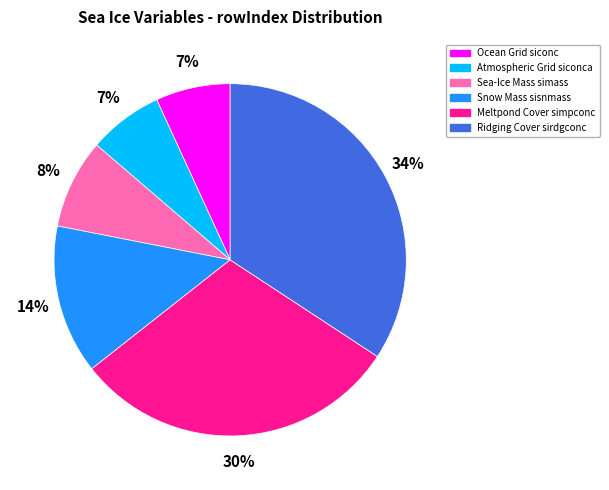

To the nearest percent, what is the average slice percentage?

17%